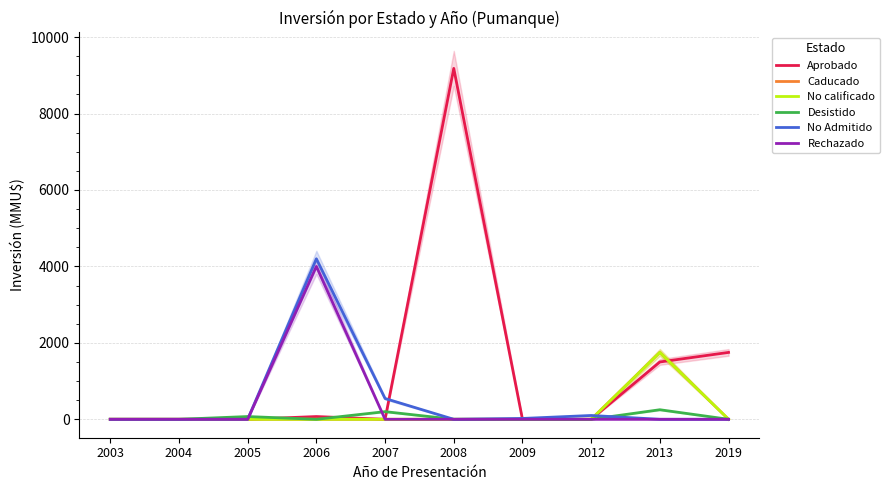

What is the value of the No Admitido point at the 4th from the left?

4200